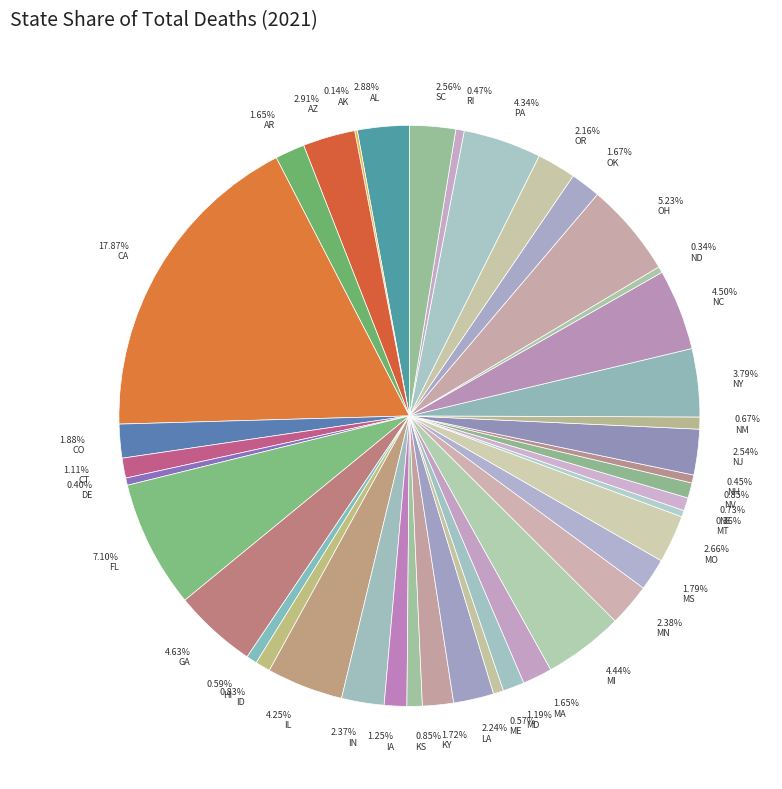

Combined, do 0.85% NV and 2.56% SC account for over 50%?

No